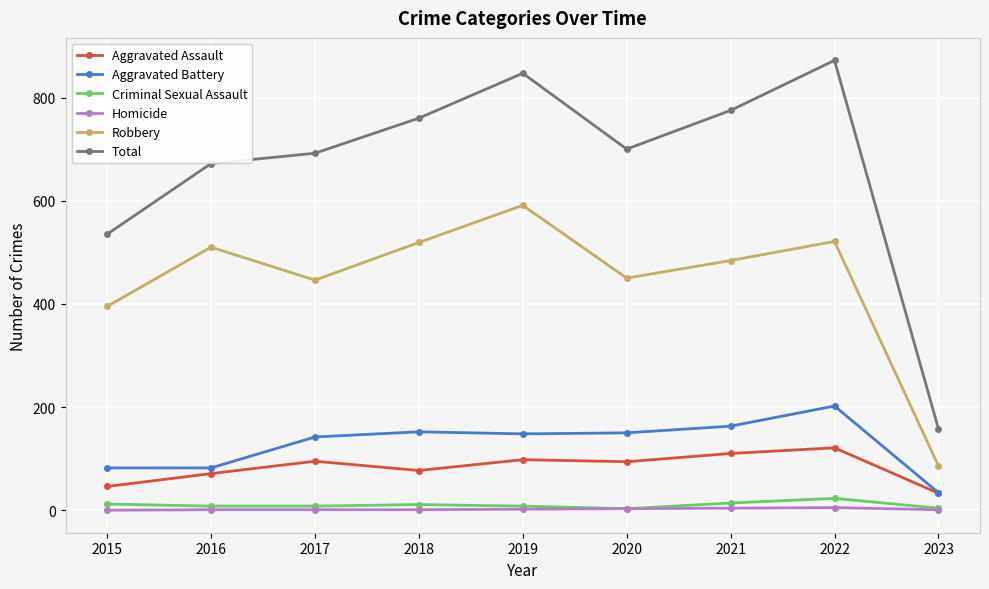

True or false: Aggravated Battery has more than 0 interior local peaks.

True